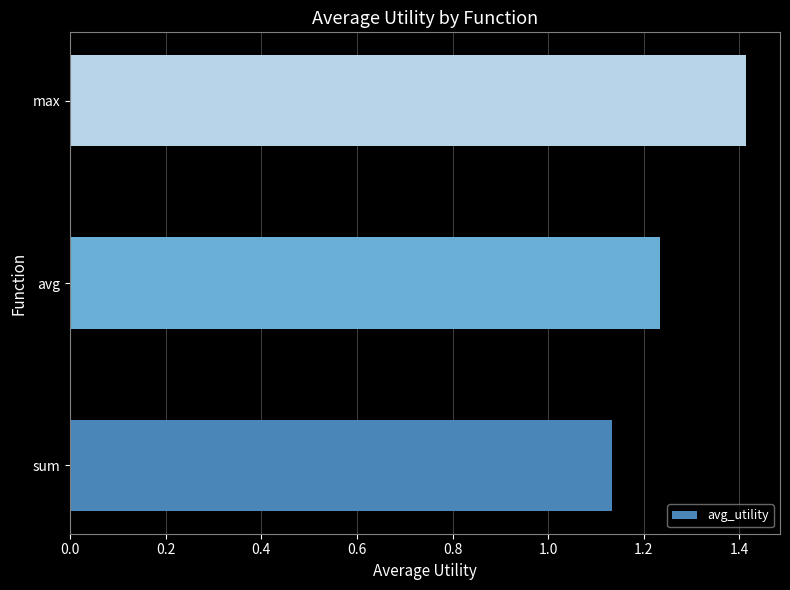

What is the sum of the values at max and avg?

2.6